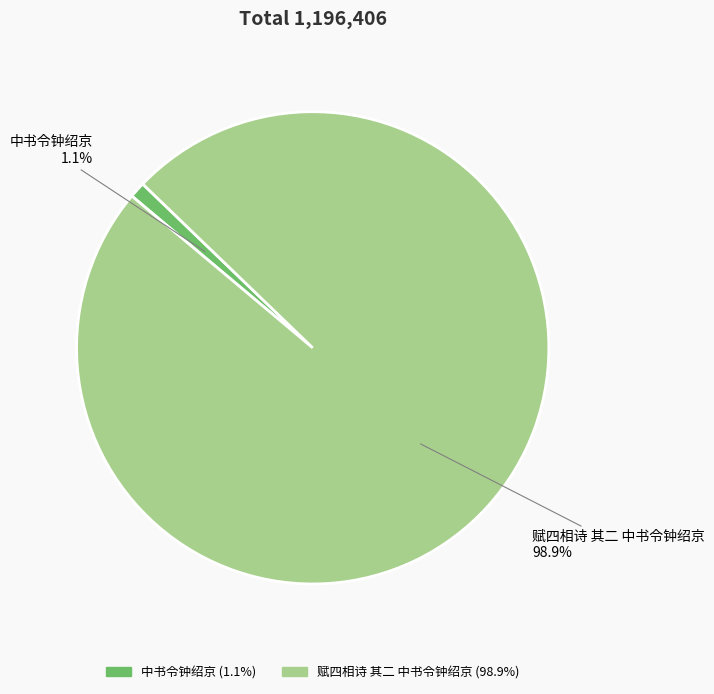

To the nearest percent, what percentage of the pie is 赋四相诗 其二 中书令钟绍京?

99%